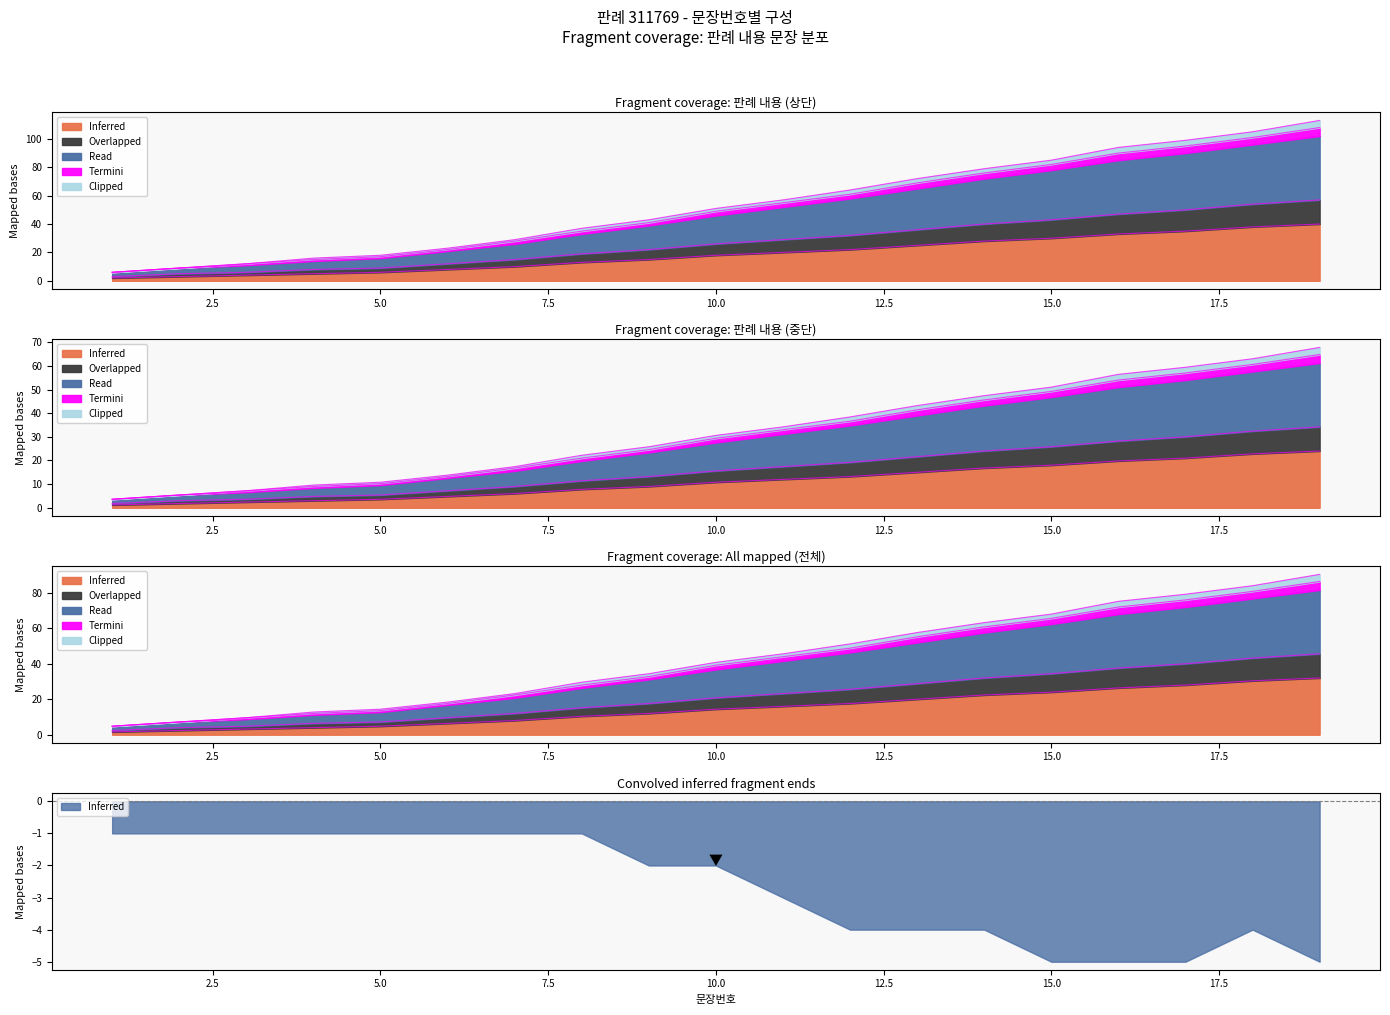

True or false: Overlapped has more than 2 interior local peaks.

False